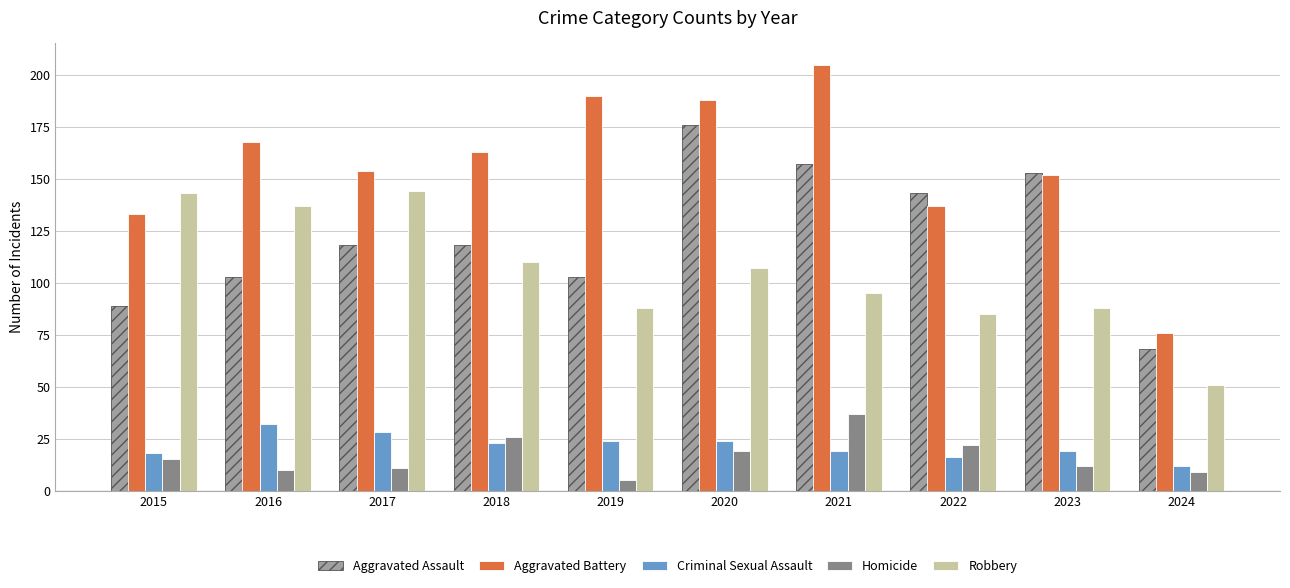

What is the average value of the Homicide series?

17